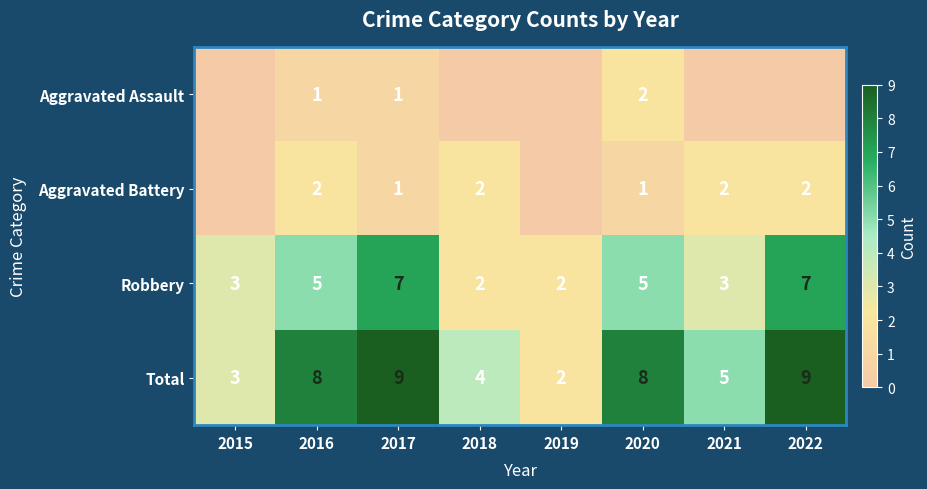

How many series are shown in this chart?

4